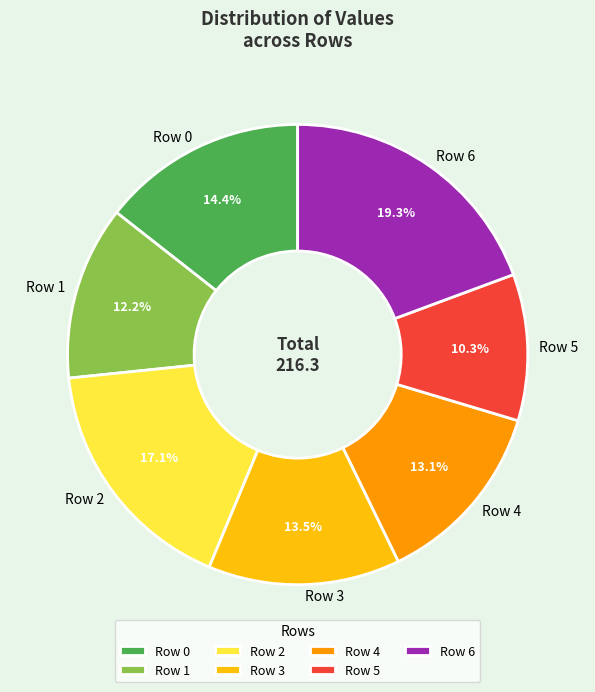

Which category has the smallest portion of the pie?

Row 5